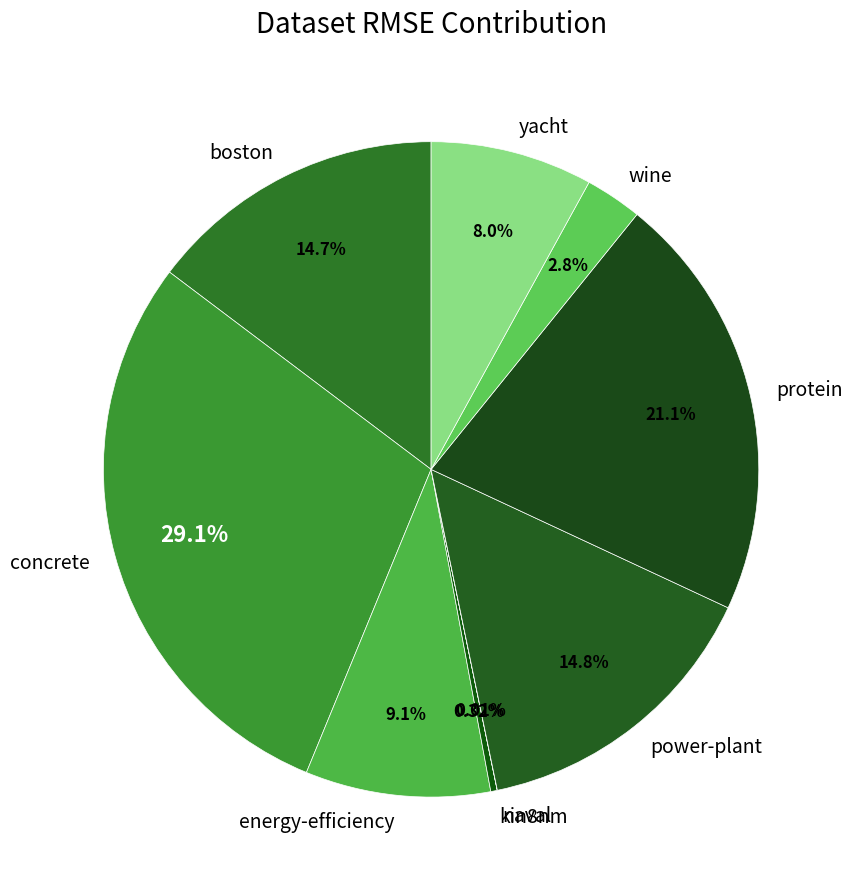

To the nearest percent, what is the difference between the largest and smallest slice percentages?

29%